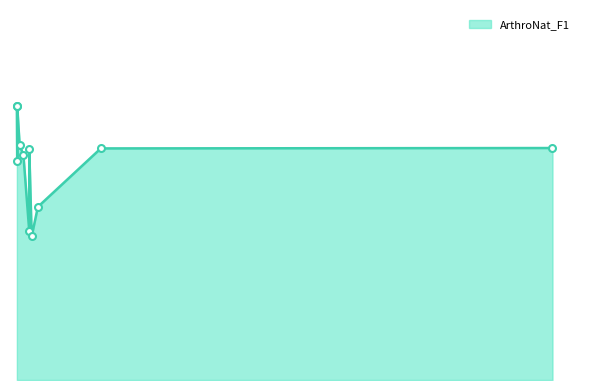

Which category has the lowest value across all series?

Branchiopoda